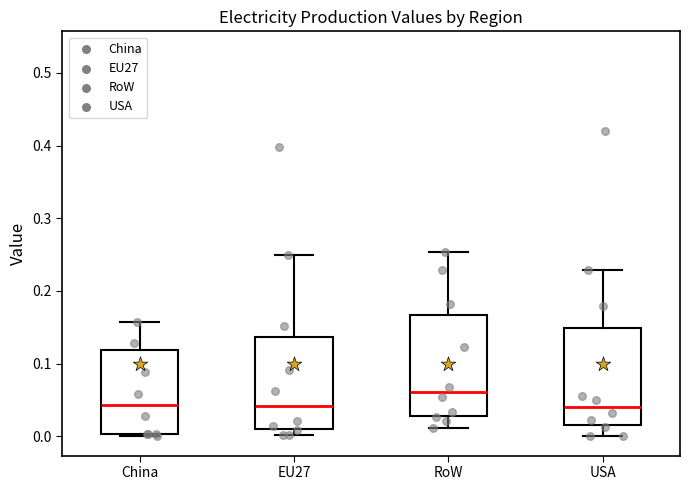

Where is the upper edge of the box for China on the y-axis? The values are not printed on the chart, so give them approximately, as read against the axis.

0.12